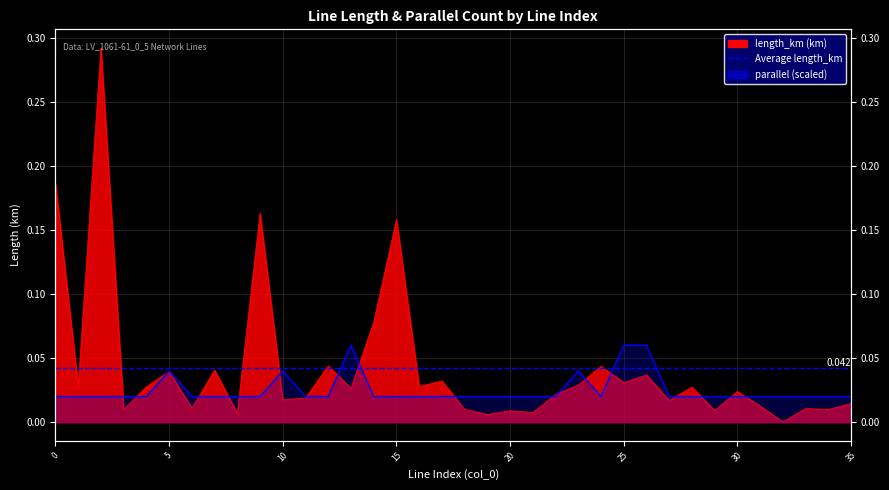

Rank the categories by parallel value from lowest to highest.

0, 1, 2, 3, 4, 6, 7, 8, 9, 11, 12, 14, 15, 16, 17, 18, 19, 20, 21, 22, 24, 27, 28, 29, 30, 31, 32, 33, 34, 35, 5, 10, 23, 13, 25, 26